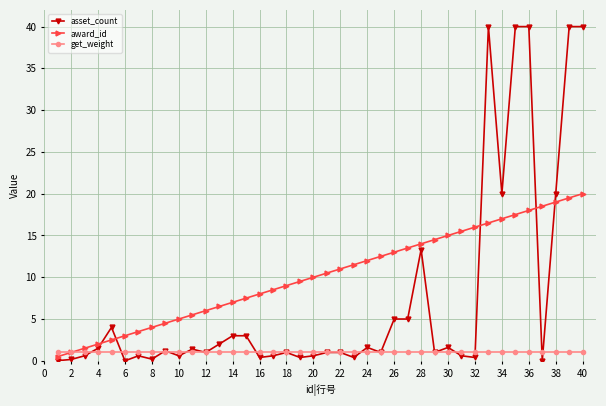

What is the maximum value for asset_count?

40.0